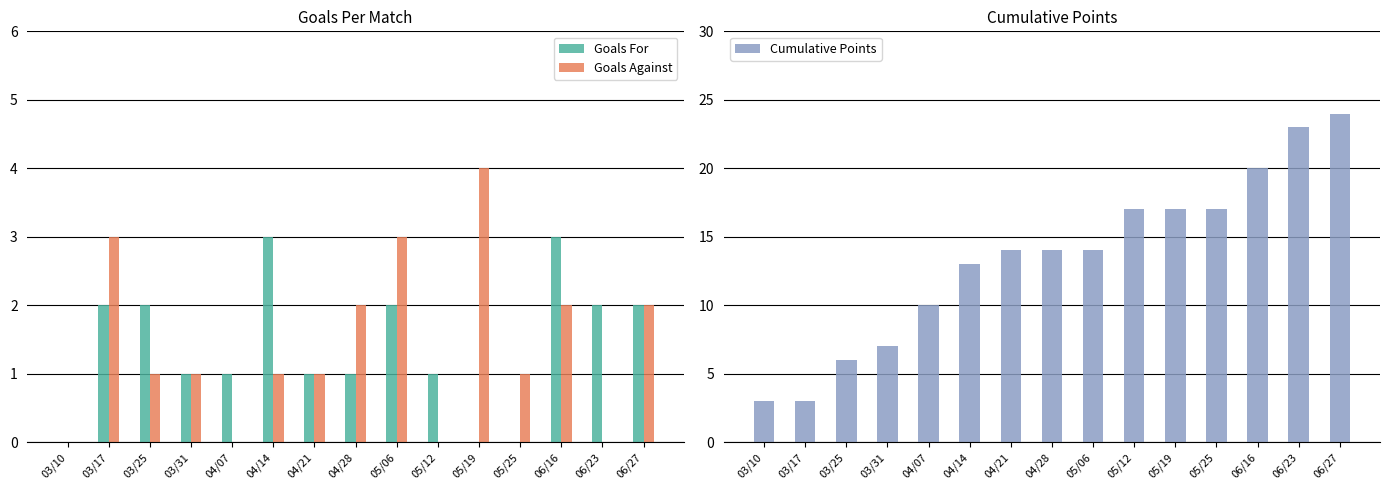

What is the value of the Cumulative Points bar at the 7th from the left?

14